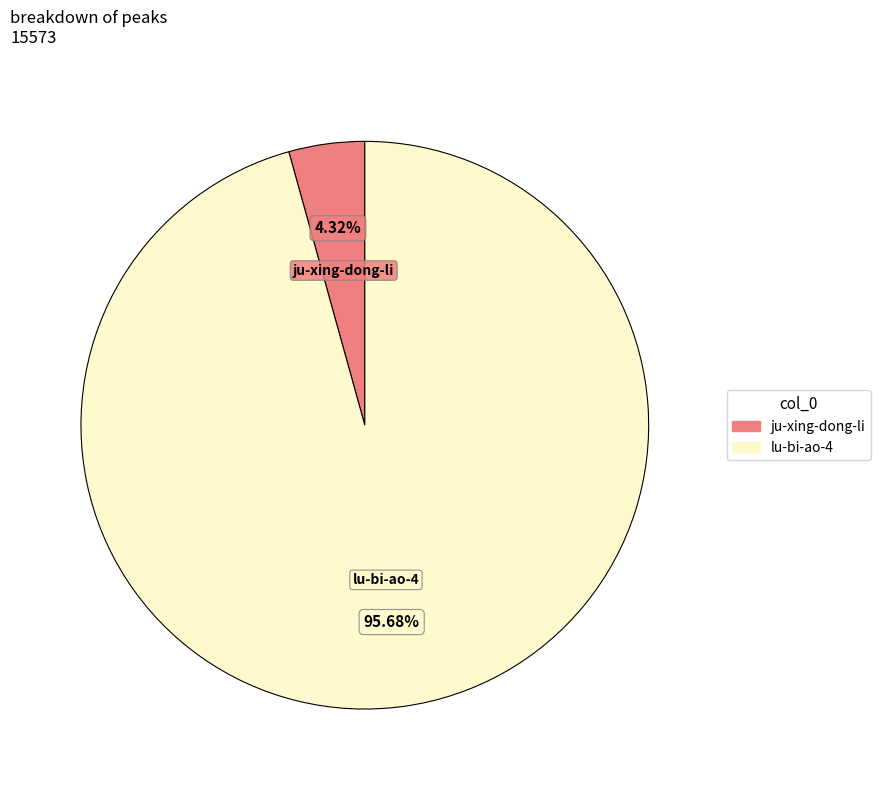

What is the largest slice in the pie chart?

lu-bi-ao-4